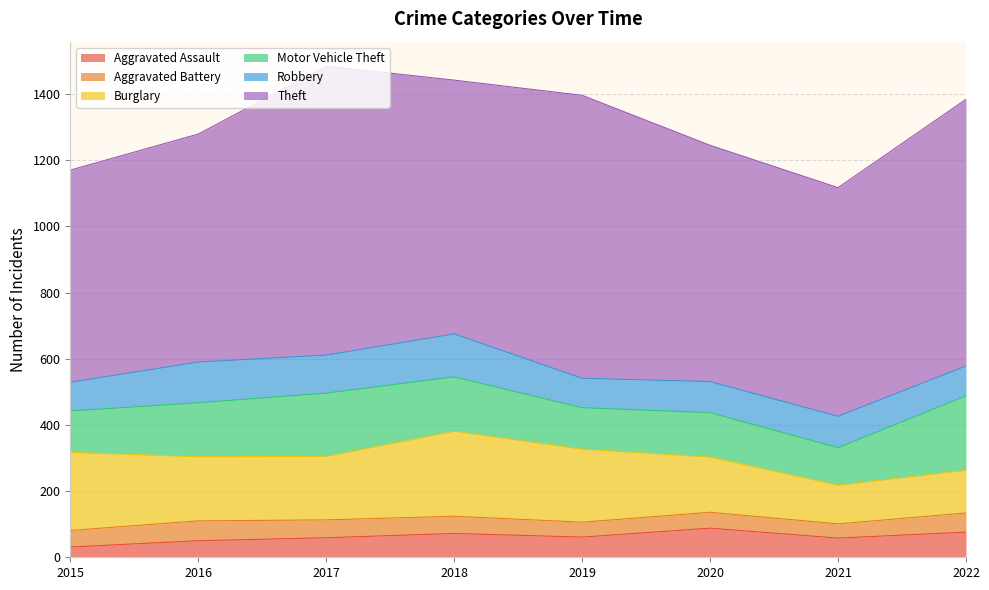

Where is the first local minimum for Aggravated Assault?

2019